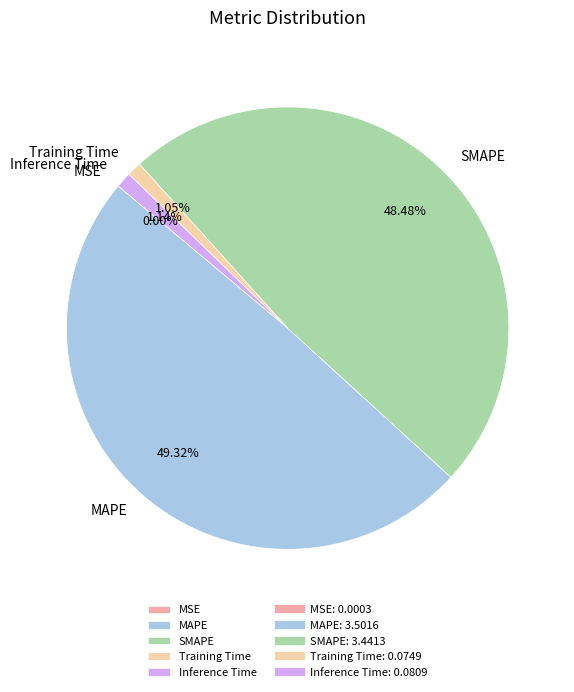

The SMAPE slice represents 48% of the pie. True or false?

True